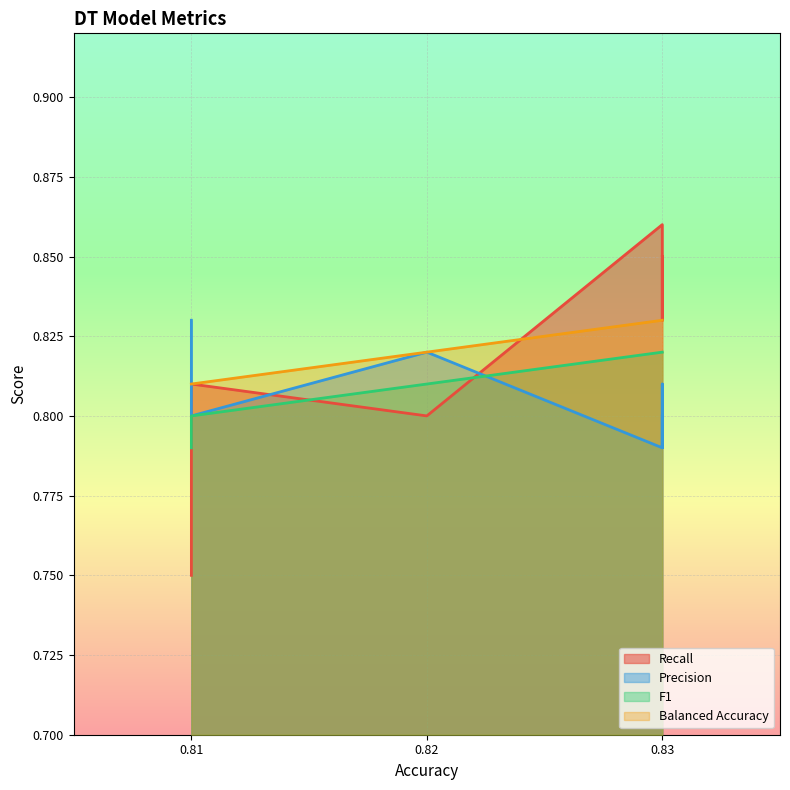

What is the average value of the Recall series?

0.8